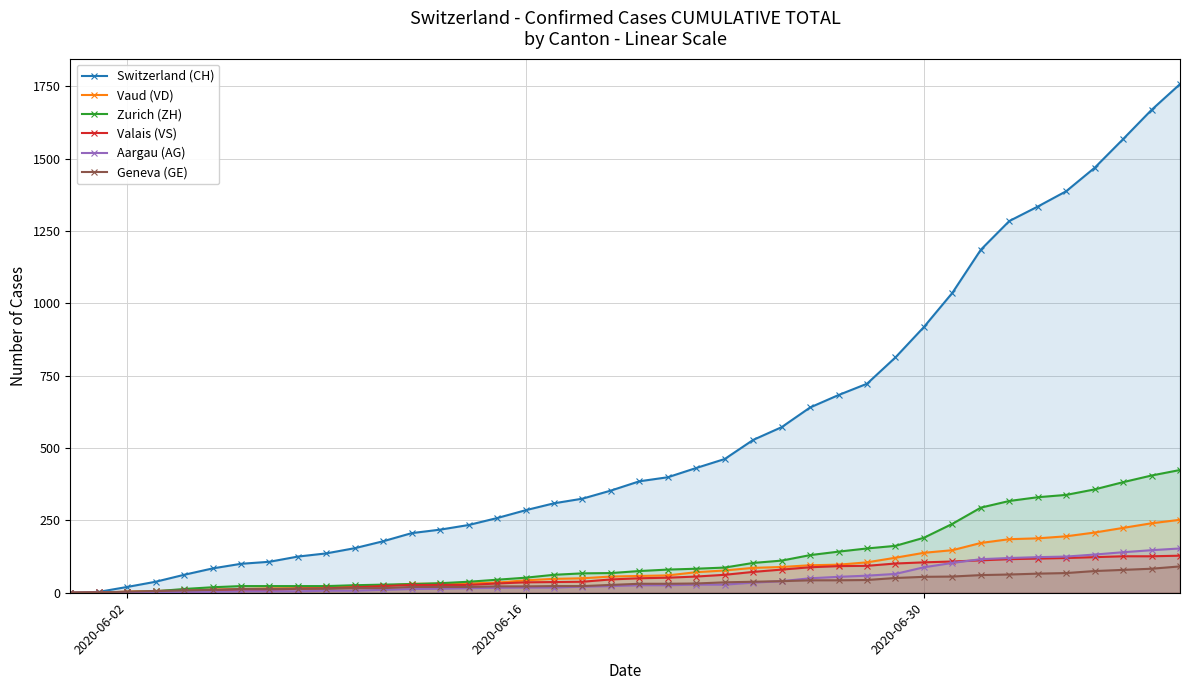

Which series has the widest spread of values?

Switzerland (CH)